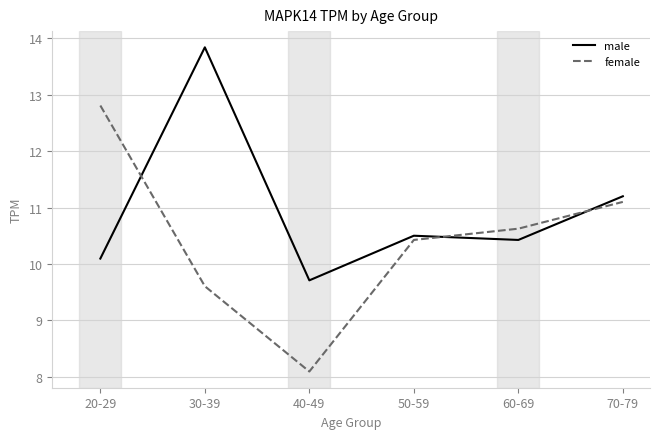

How many intersections are there between female and male?

3